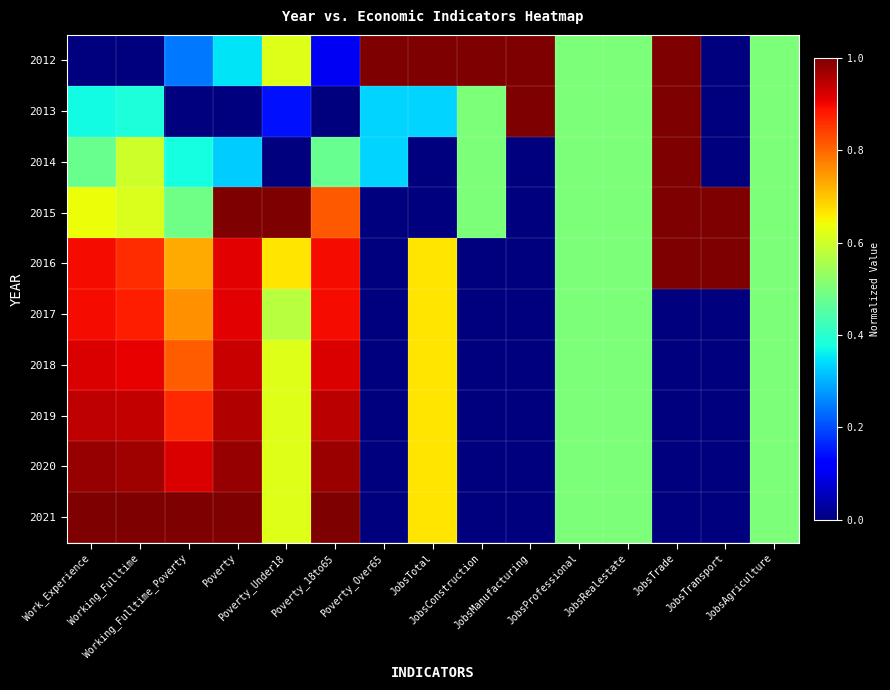

What is the total value across all series at JobsTotal?

5.3